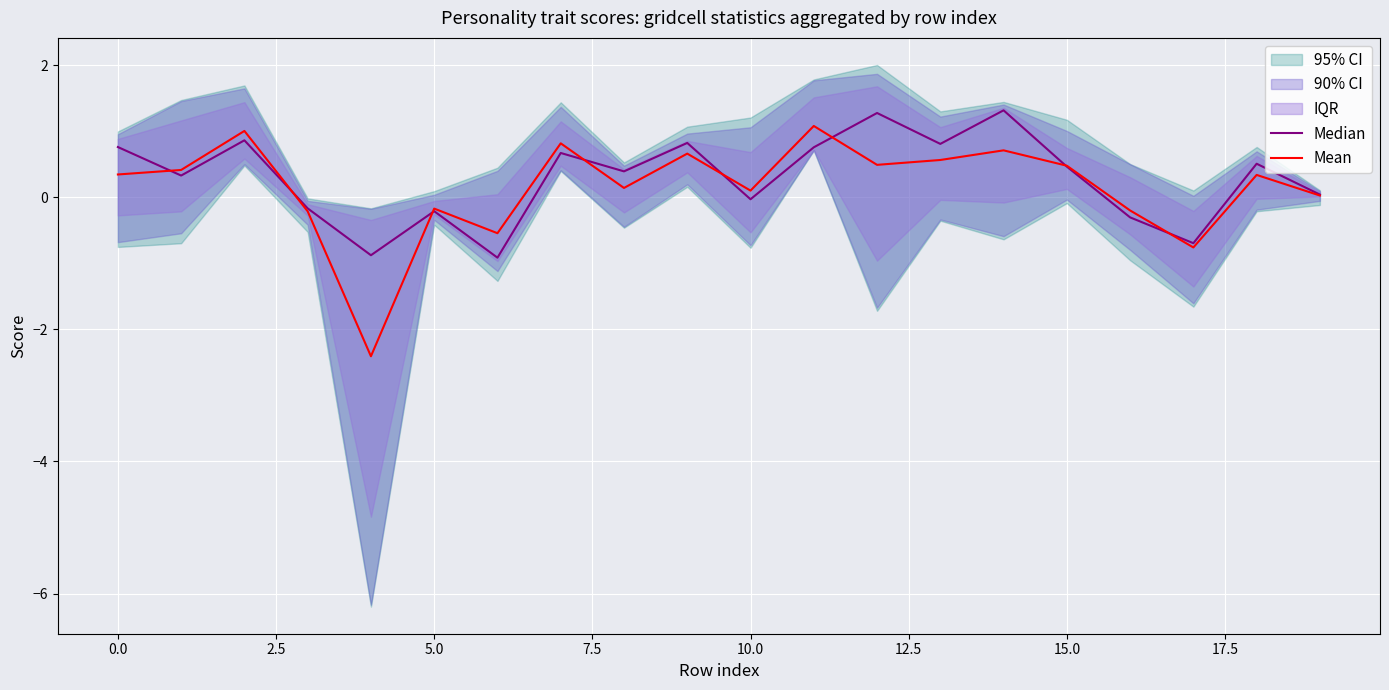

How many times do Mean and Median cross each other?

8